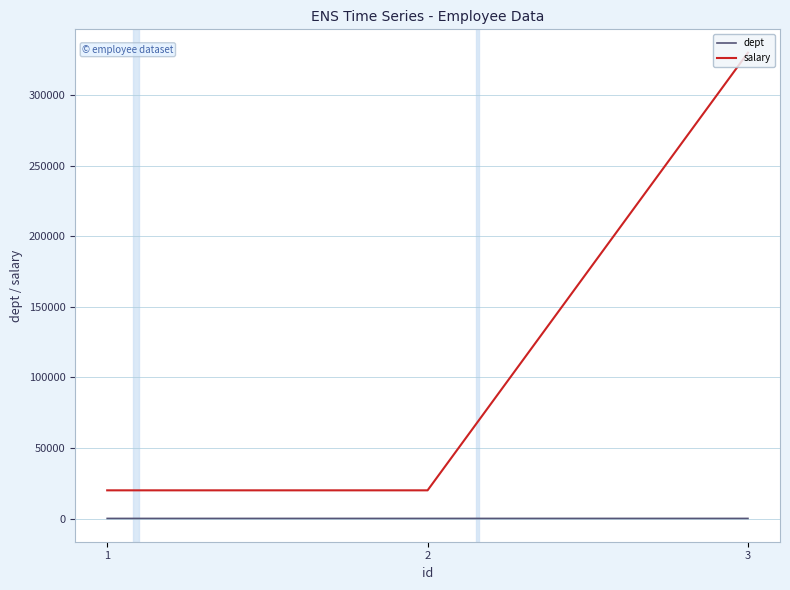

At 2, list the series in order from smallest to largest.

dept, salary